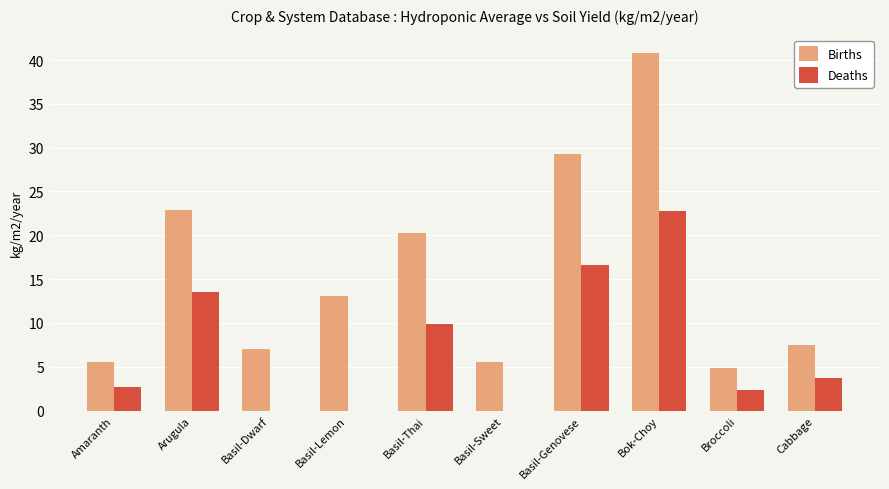

Is it true that Births equals 20.2 at Basil-Thai?

True